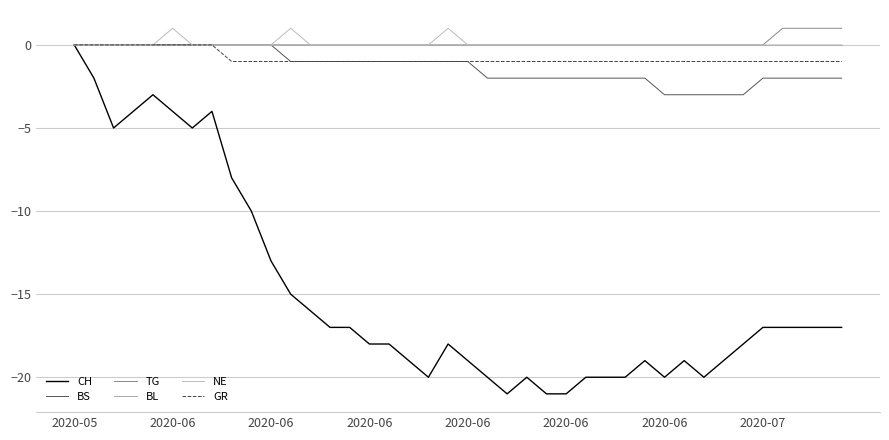

What is the smallest value displayed?

-21